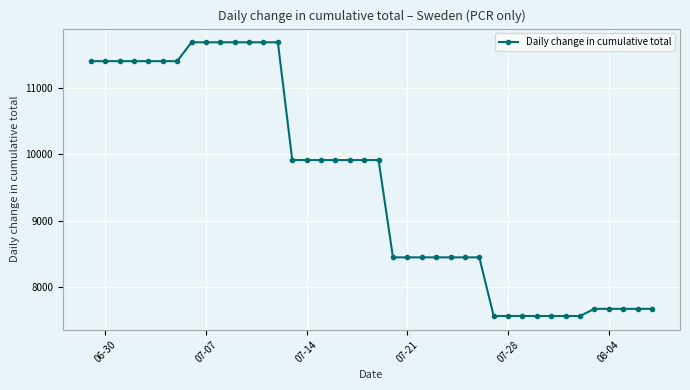

What is the smallest value displayed?

7566